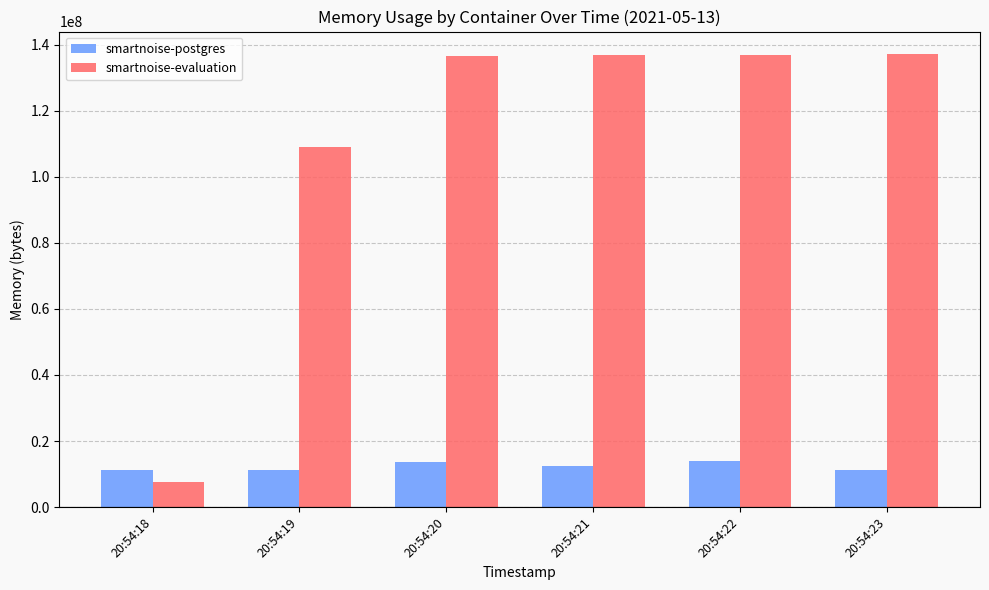

List the series in order of their peak value, highest first.

smartnoise-evaluation, smartnoise-postgres